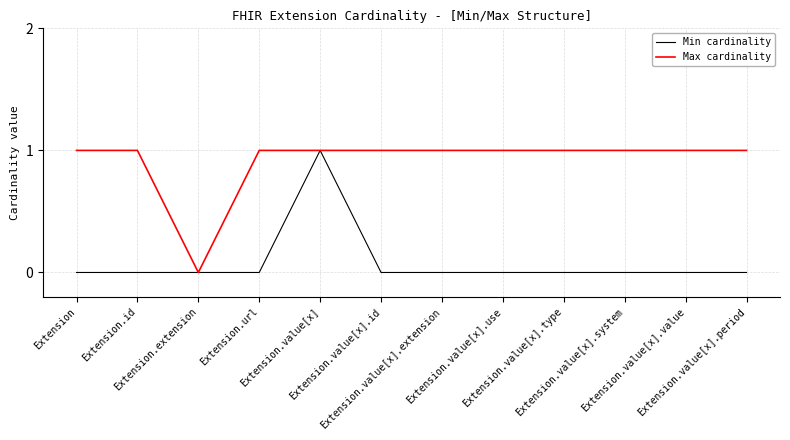

What is the difference between the highest and lowest values at Extension.value[x].period?

1